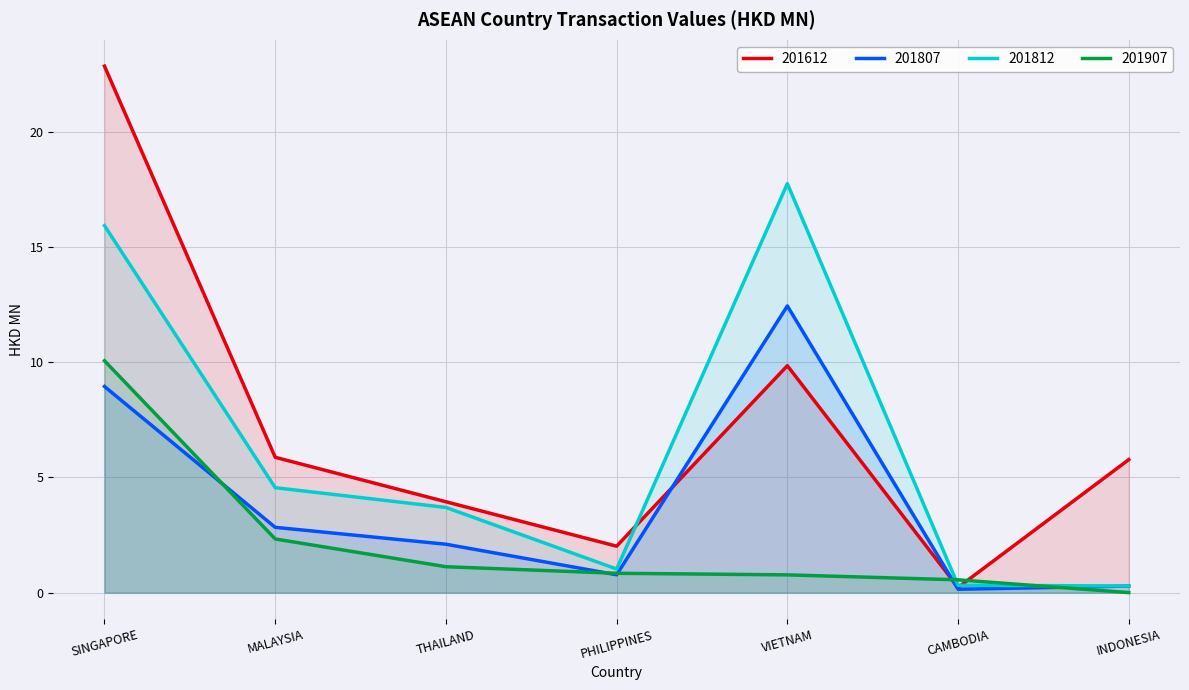

What is the label of the 4th point from the right?

PHILIPPINES